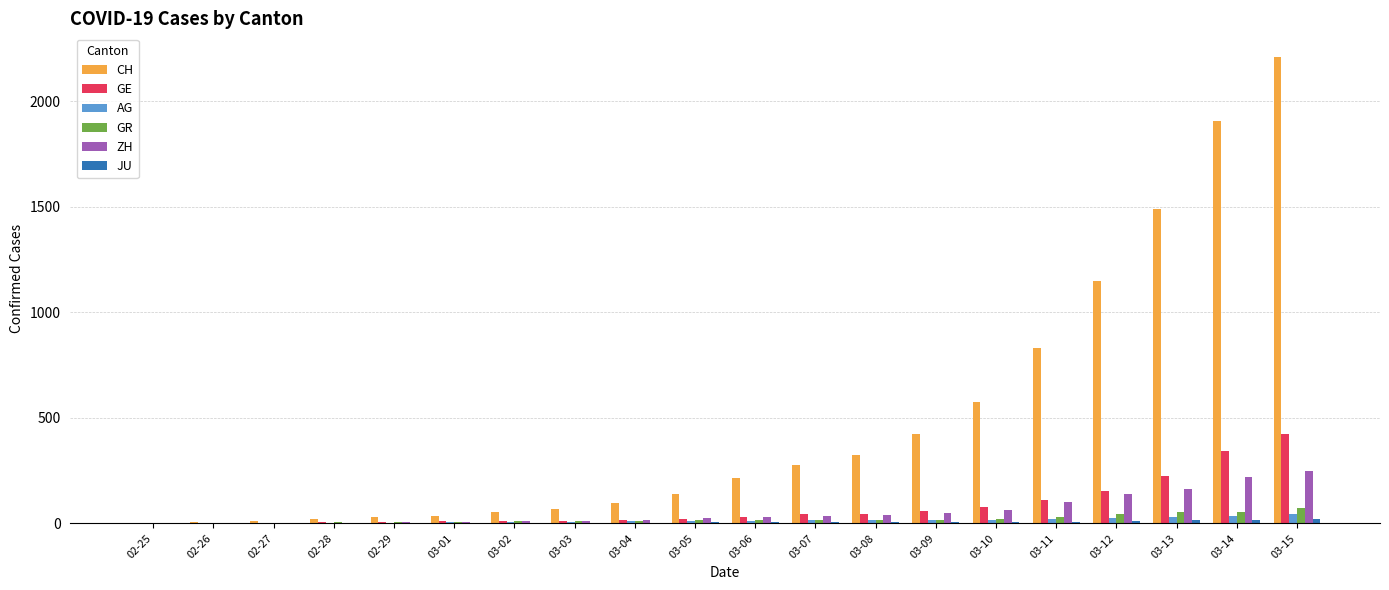

Is the value of AG at 03-13 greater than the value of CH at 03-05?

No